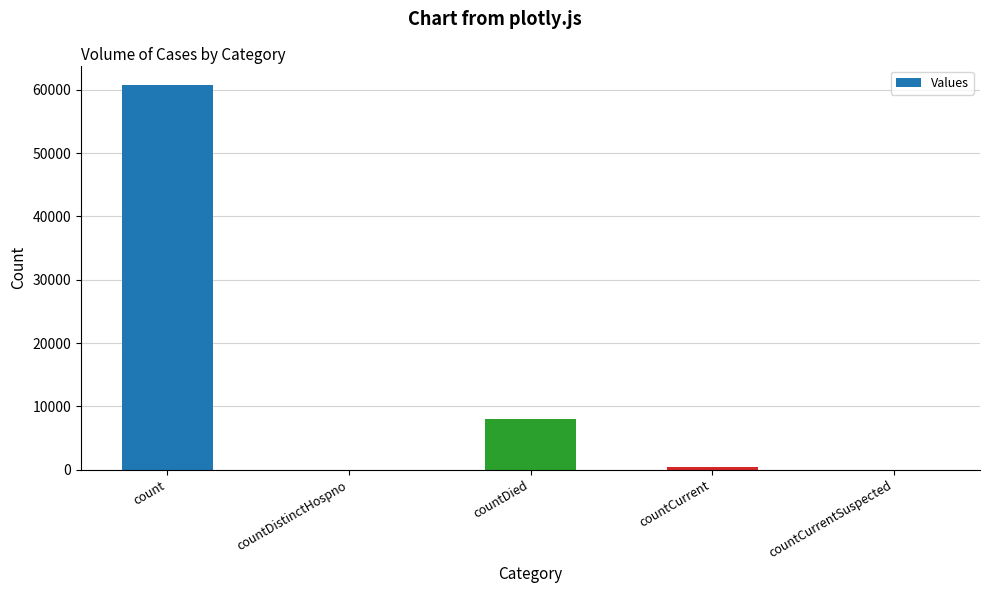

How many series are shown in this chart?

1